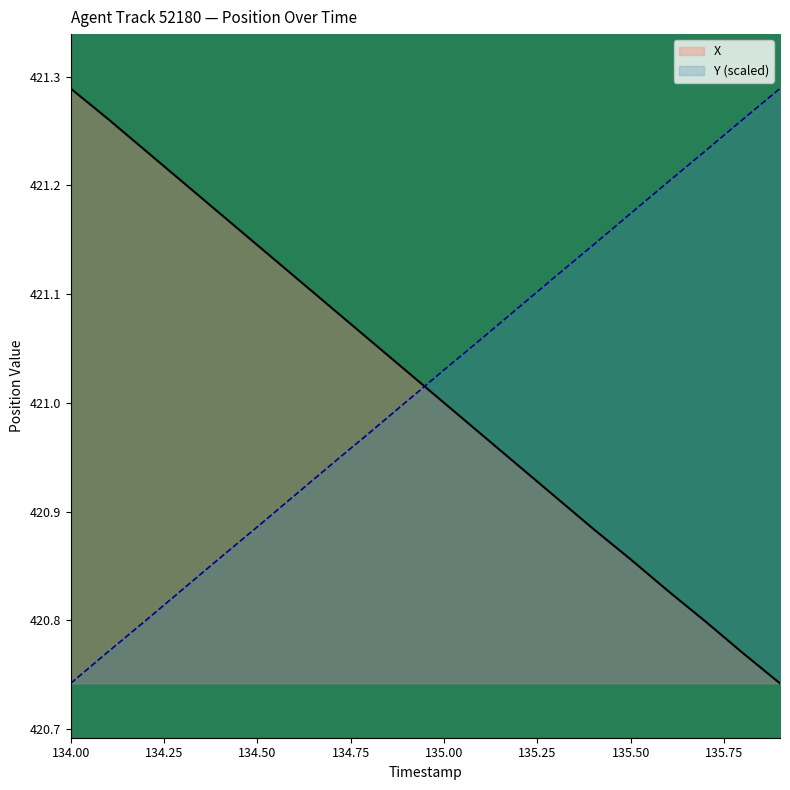

What is the label of the 12th point from the right?

134.8